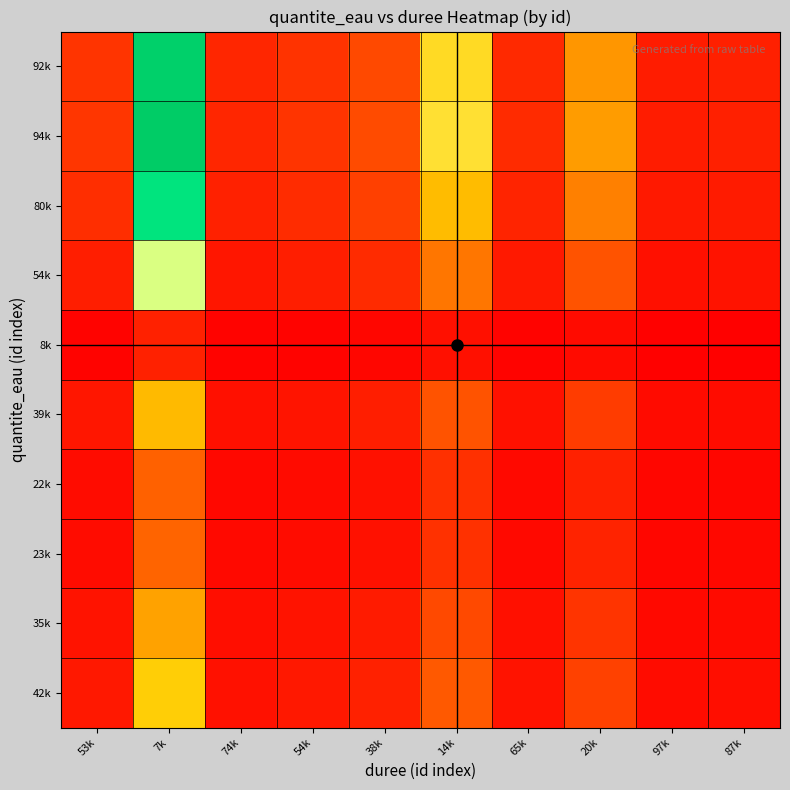

What is the maximum value shown in the chart?

1.0